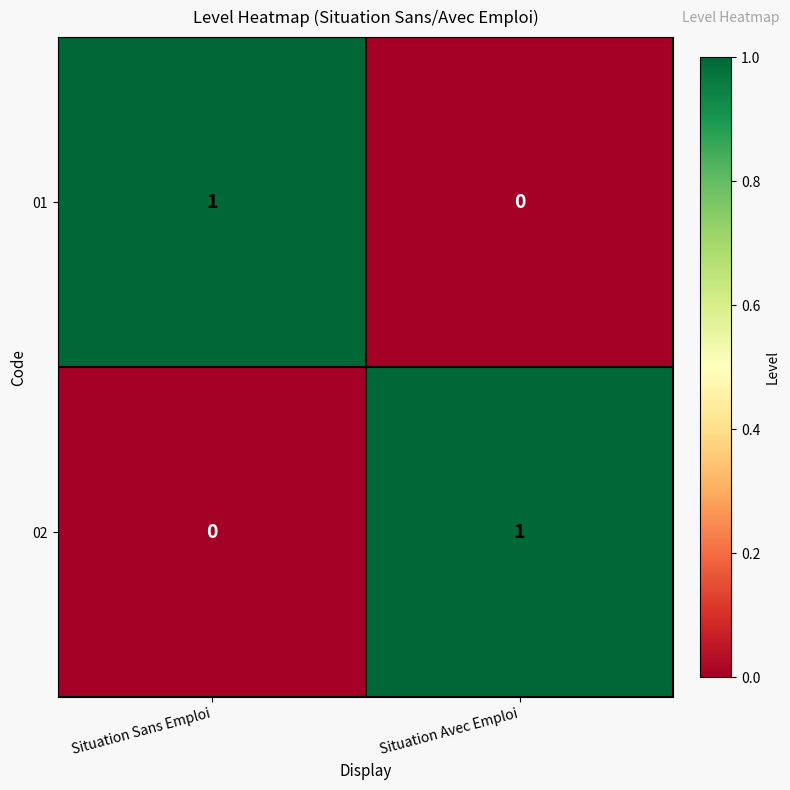

The value of 02 at Situation Avec Emploi is 1. True or false?

True